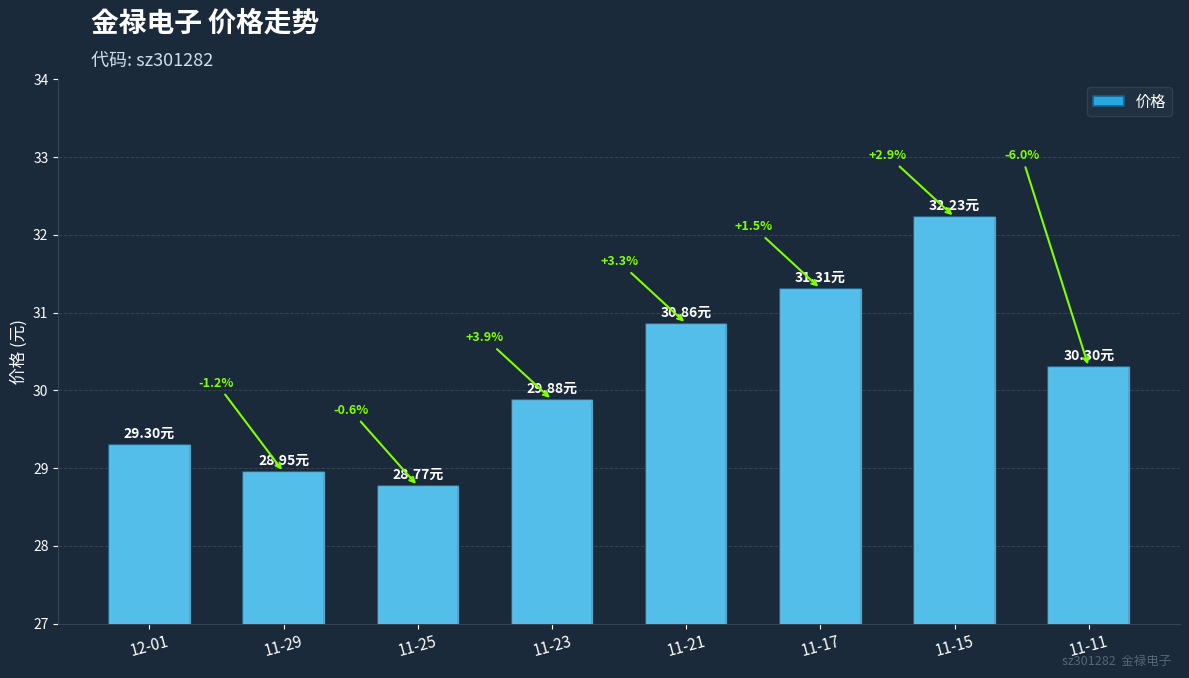

Does the chart contain any negative values?

No